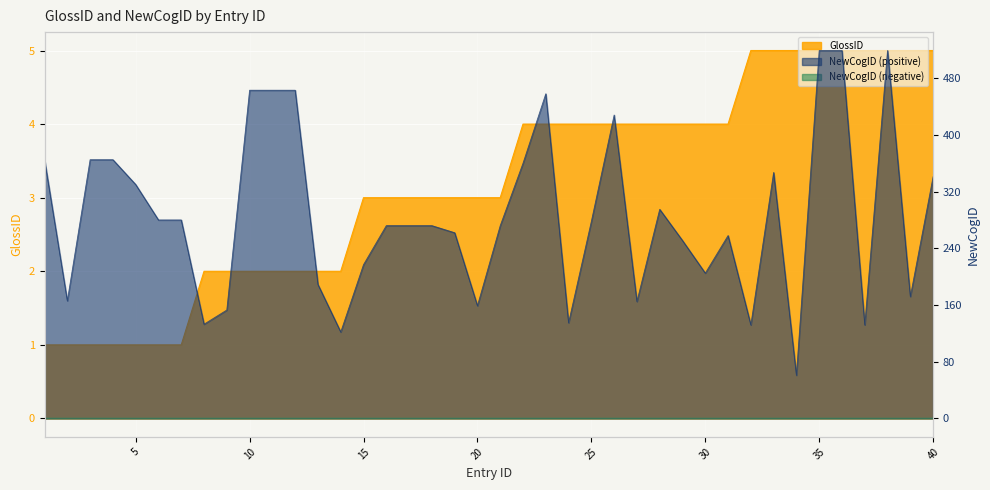

What is the difference between the GlossID values at 6 and 22?

3